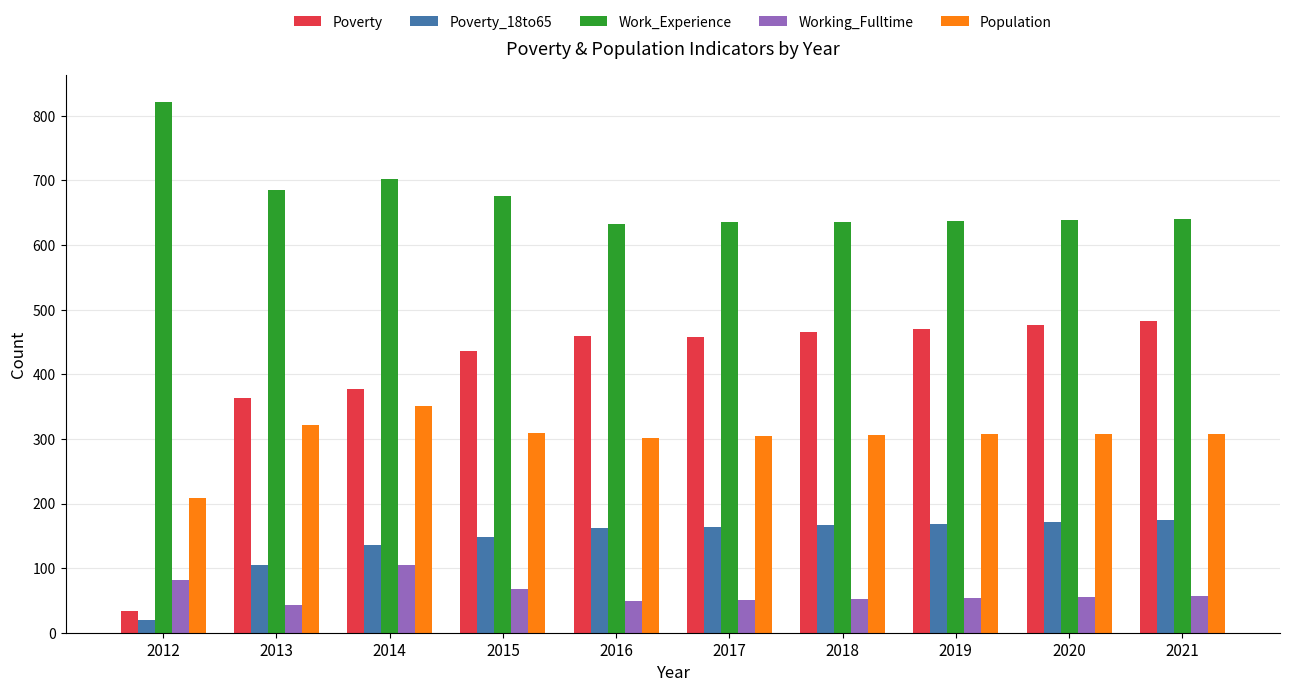

Read the Working_Fulltime value at 2014.

105